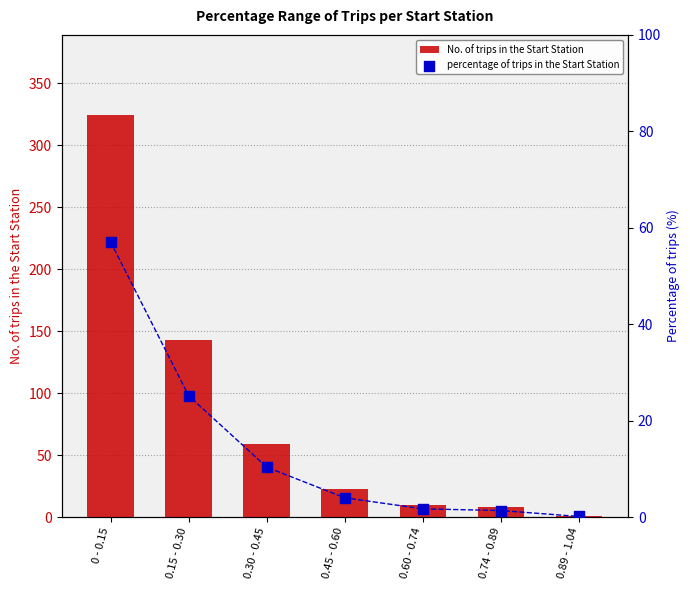

Which series has the widest spread of Y values?

No. of trips in the Start Station